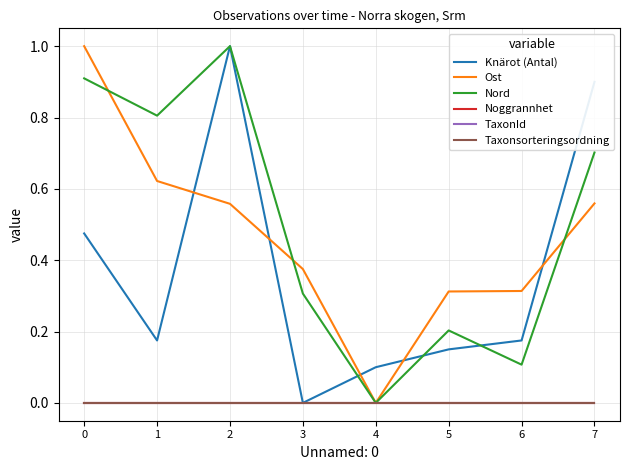

Reading left to right, extract all data points from this chart.

Knärot (Antal): 0.5	0.2	1.0	0.0	0.1	0.1	0.2	0.9
Ost: 1.0	0.6	0.6	0.4	0.0	0.3	0.3	0.6
Nord: 0.9	0.8	1.0	0.3	0.0	0.2	0.1	0.7
Noggrannhet: 0.0	0.0	0.0	0.0	0.0	0.0	0.0	0.0
TaxonId: 0.0	0.0	0.0	0.0	0.0	0.0	0.0	0.0
Taxonsorteringsordning: 0.0	0.0	0.0	0.0	0.0	0.0	0.0	0.0